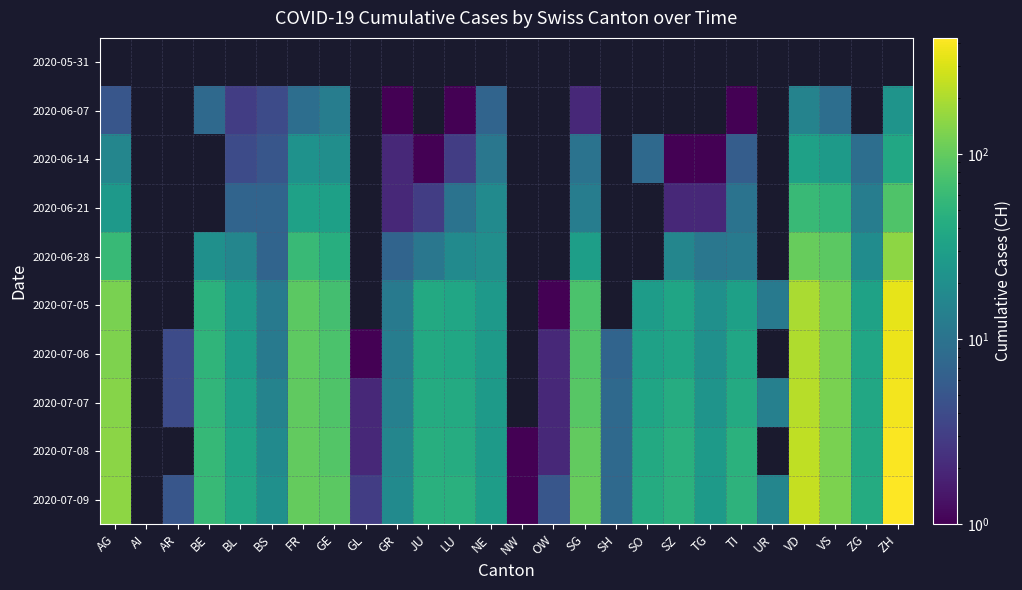

At which label is 2020-06-07 closest to 12?

GE